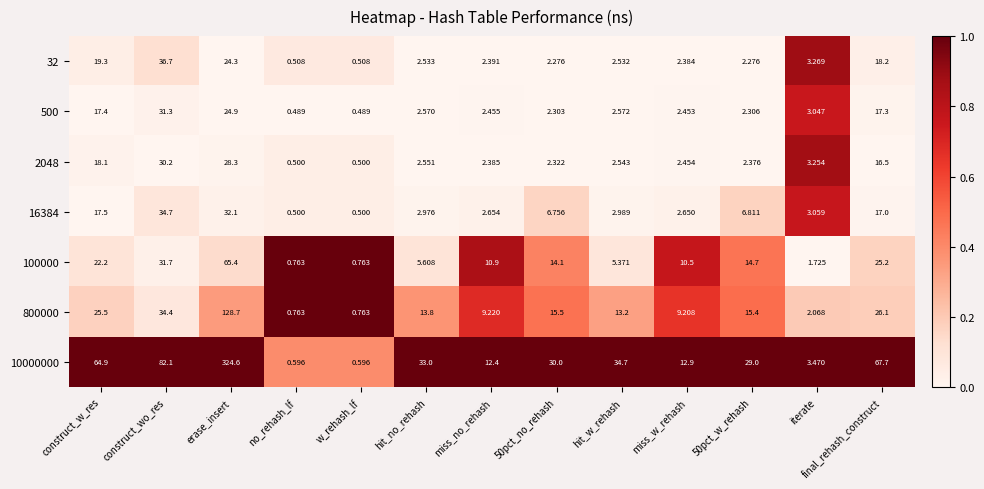

List the series in order of their peak value, lowest first.

2048, 500, 16384, 32, 100000, 800000, 10000000